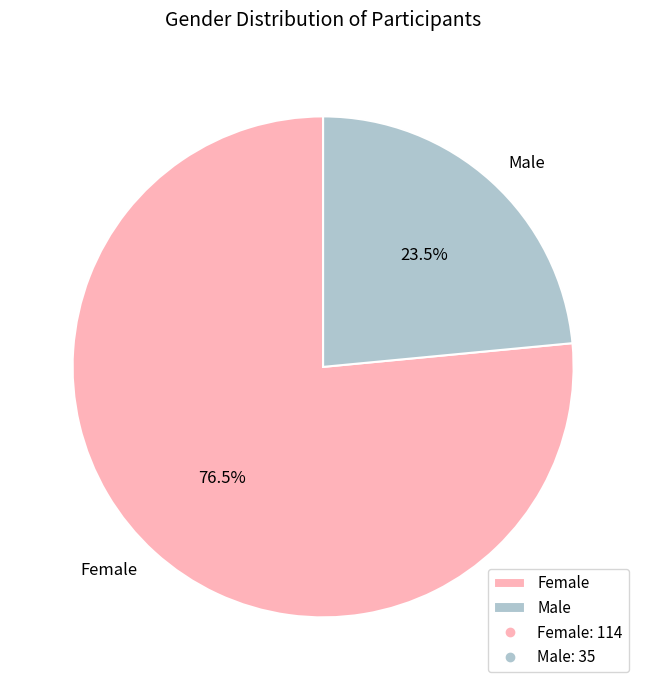

Does Male account for over 50% of the chart?

No